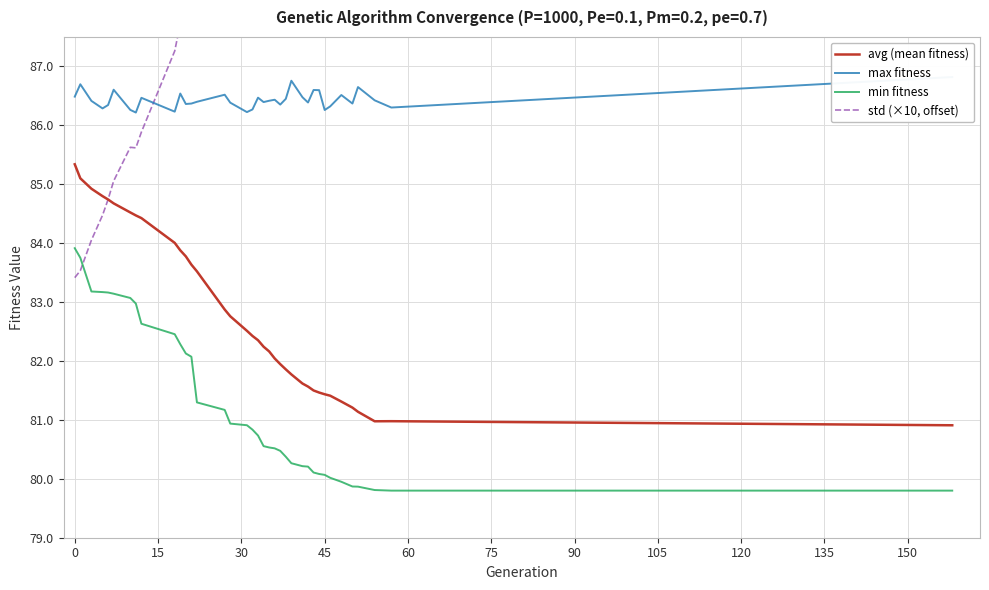

True or false: min fitness and avg (mean fitness) cross at least once.

False